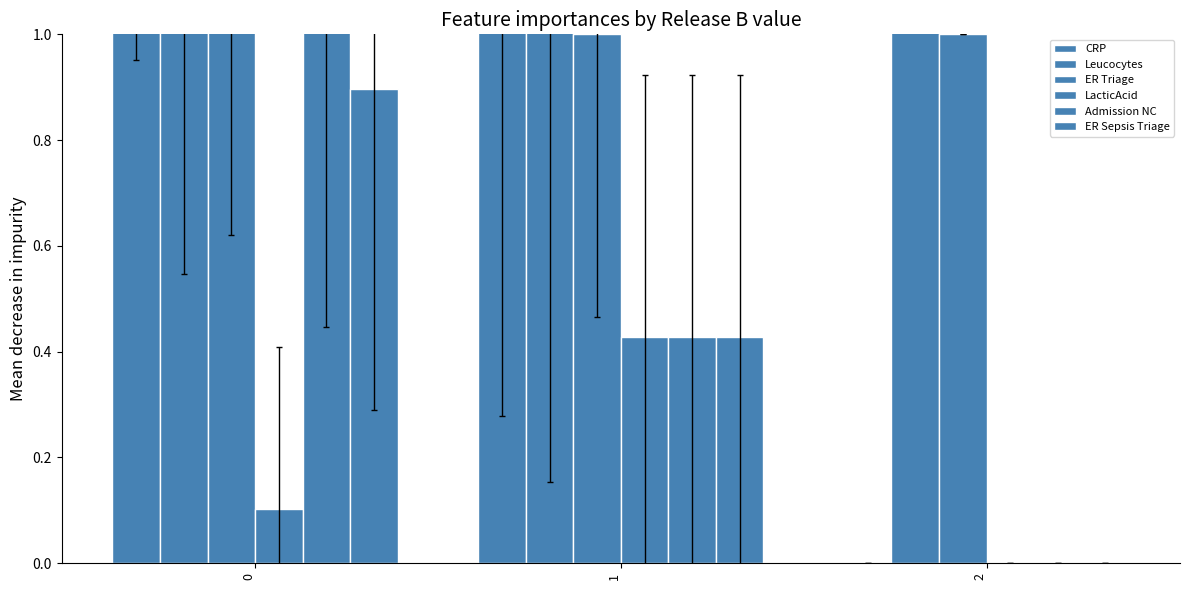

What is the difference between the maximum and minimum values in the CRP series?

2.6